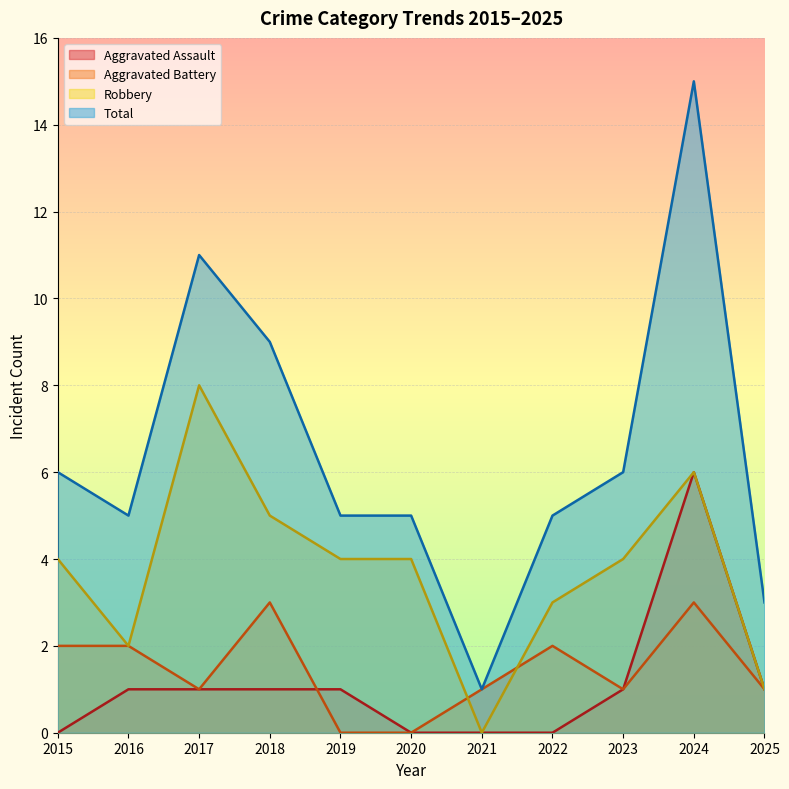

Which label corresponds to the largest value in the chart?

2024